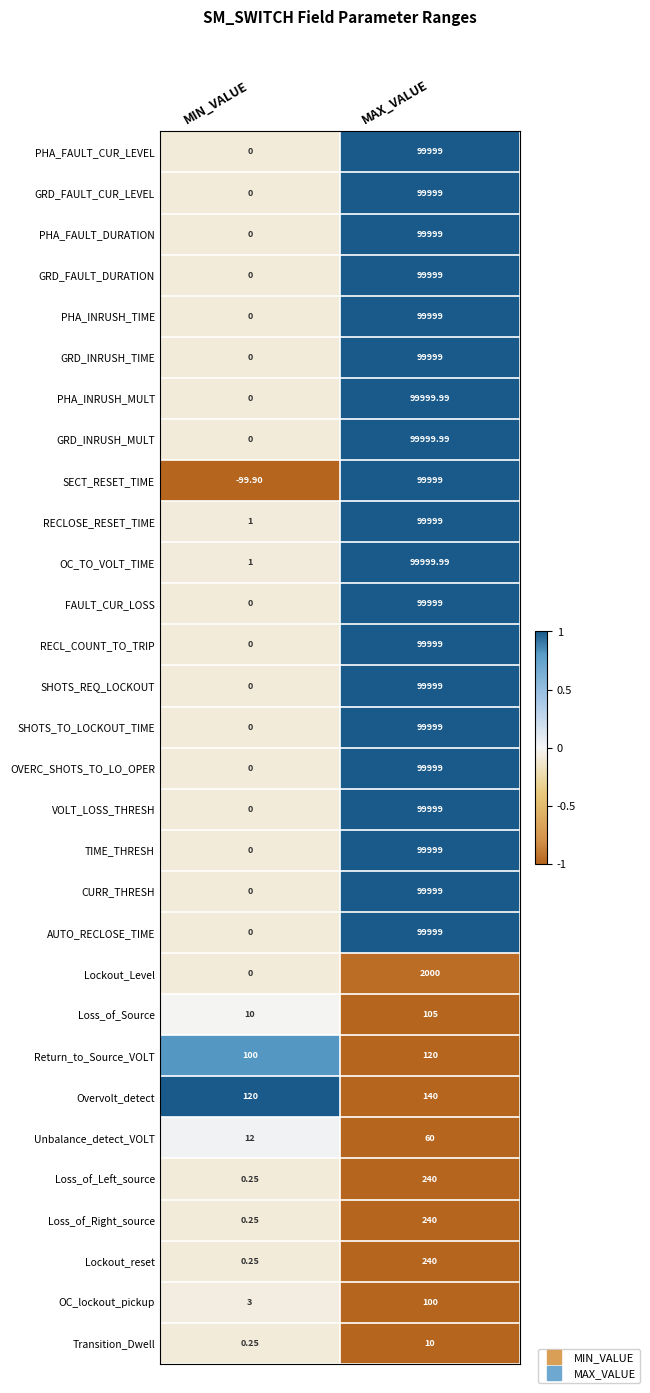

At which category is the sum across all series the highest?

MAX_VALUE